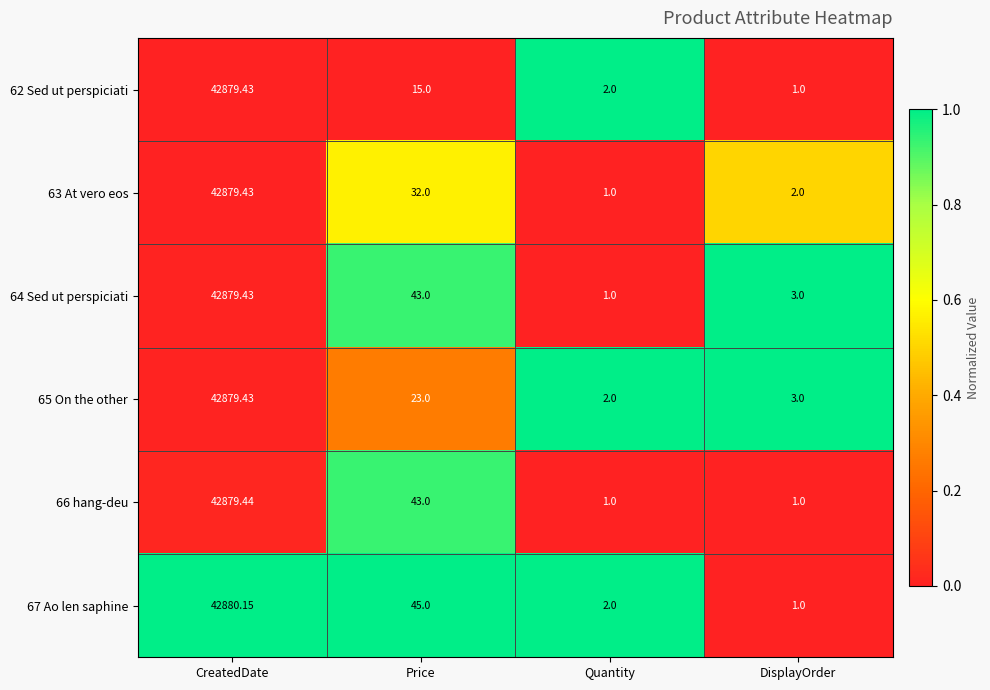

Which series has the widest spread of values?

67 Ao len saphine